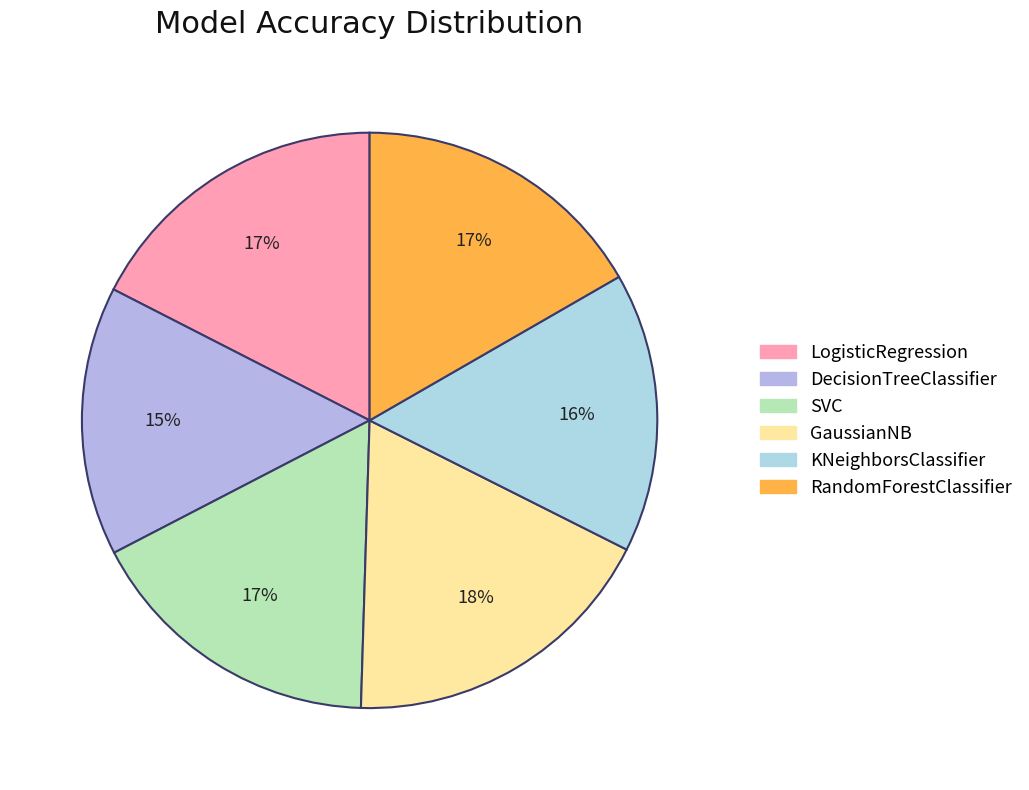

Is KNeighborsClassifier the majority of the pie?

No